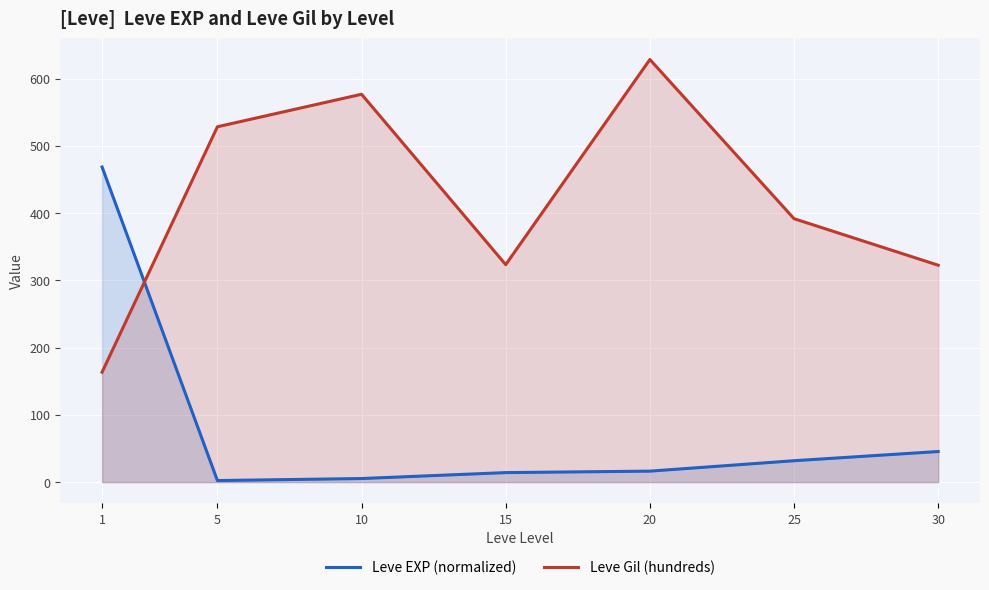

How many distinct data groups are displayed?

2